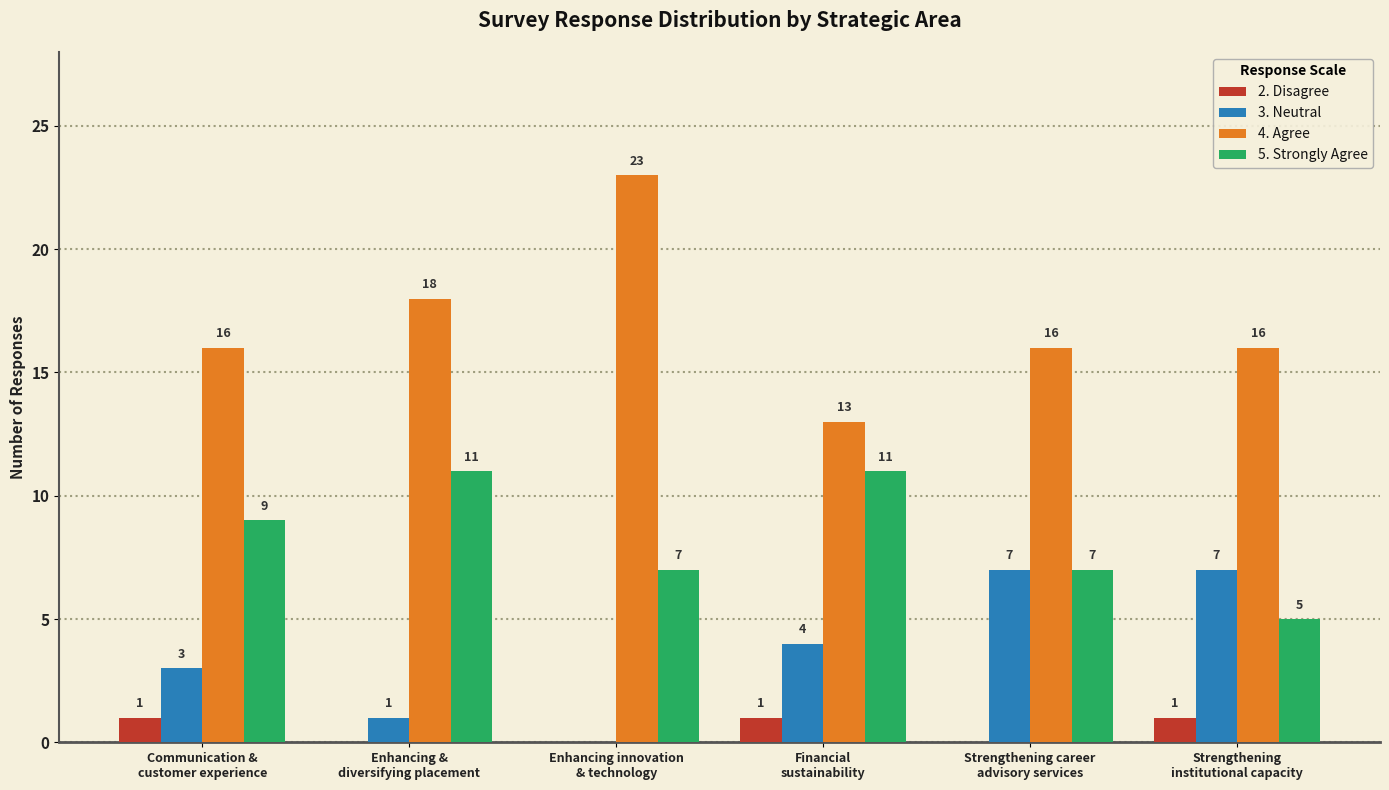

Reading left to right, transcribe all the data shown in this chart.

2. Disagree: 1	0	0	1	0	1
3. Neutral: 3	1	0	4	7	7
4. Agree: 16	18	23	13	16	16
5. Strongly Agree: 9	11	7	11	7	5